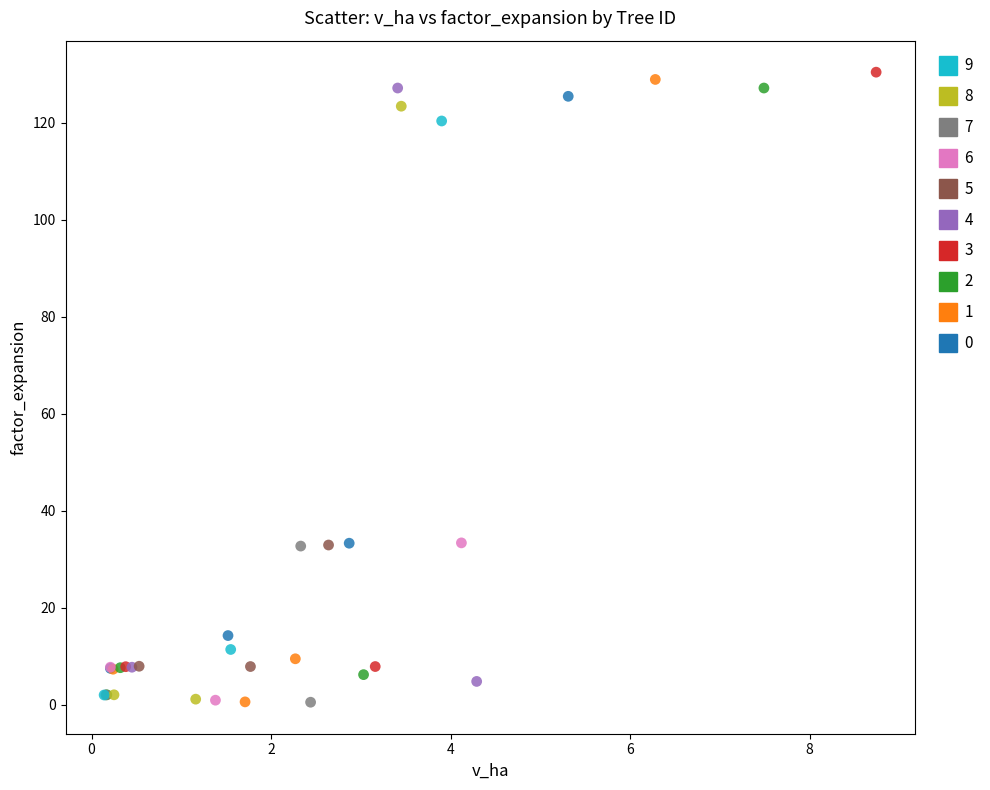

What are all the series names shown in the legend?

9, 8, 7, 6, 5, 4, 3, 2, 1, 0